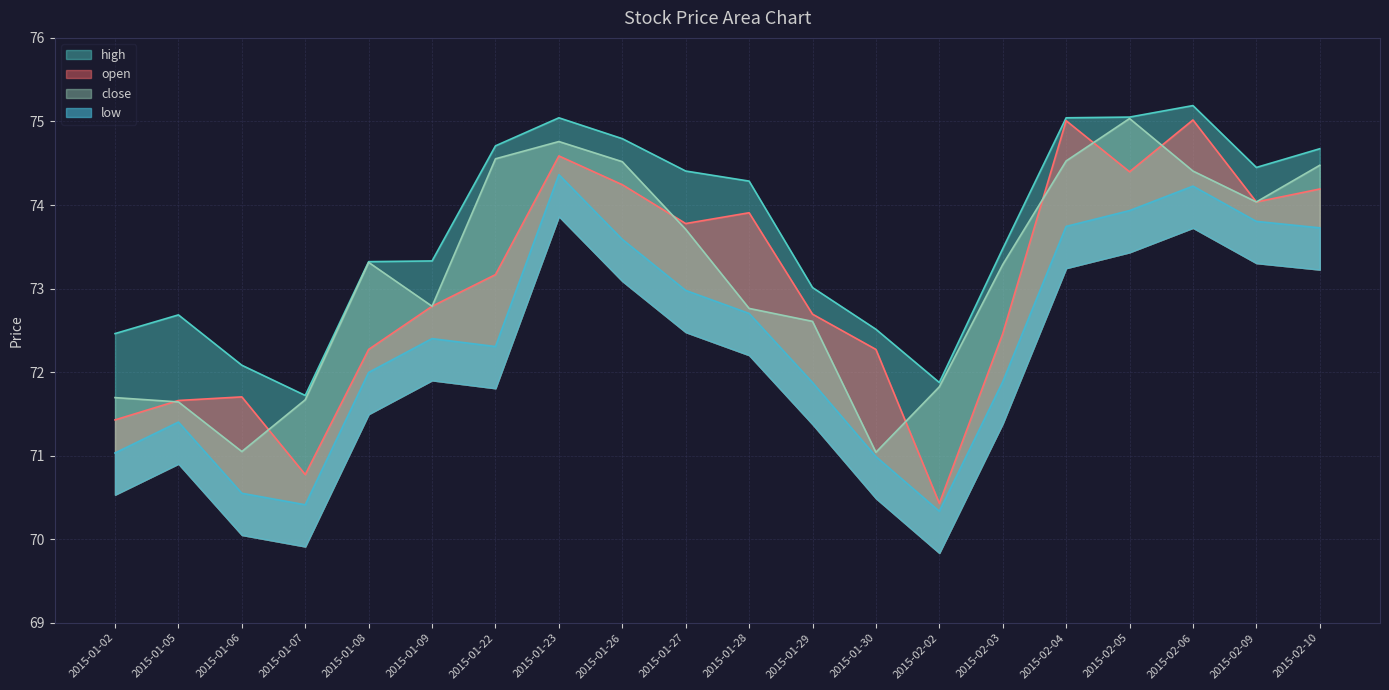

What is the spread (max minus min) of values at 2015-01-09?

0.9